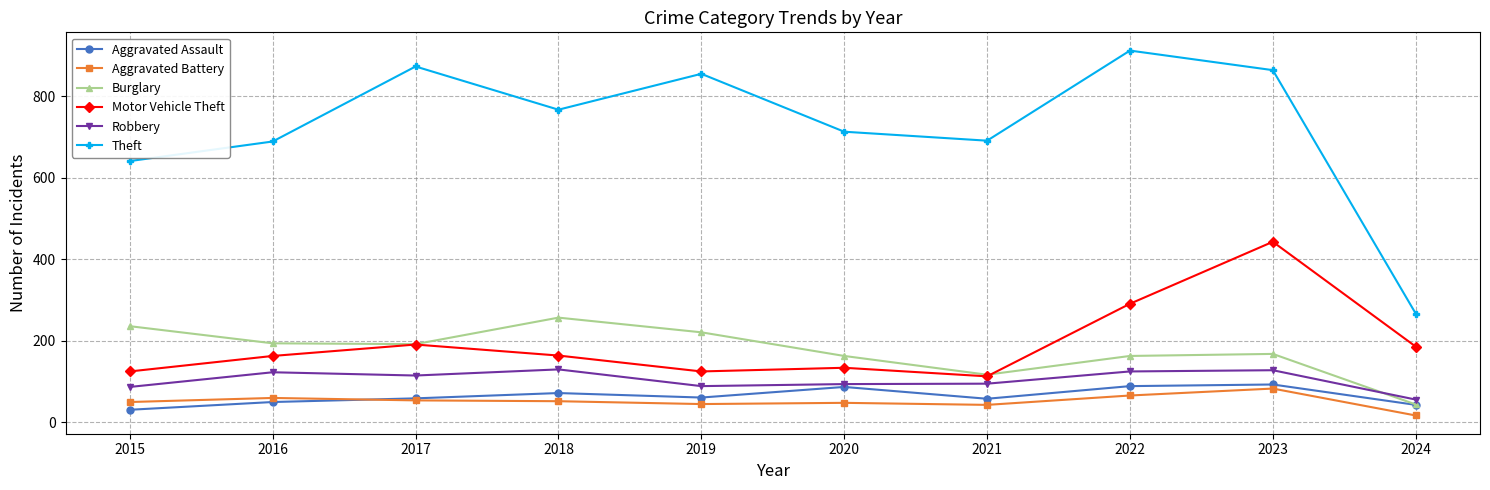

True or false: Aggravated Battery has more than 0 points higher than both neighbors.

True